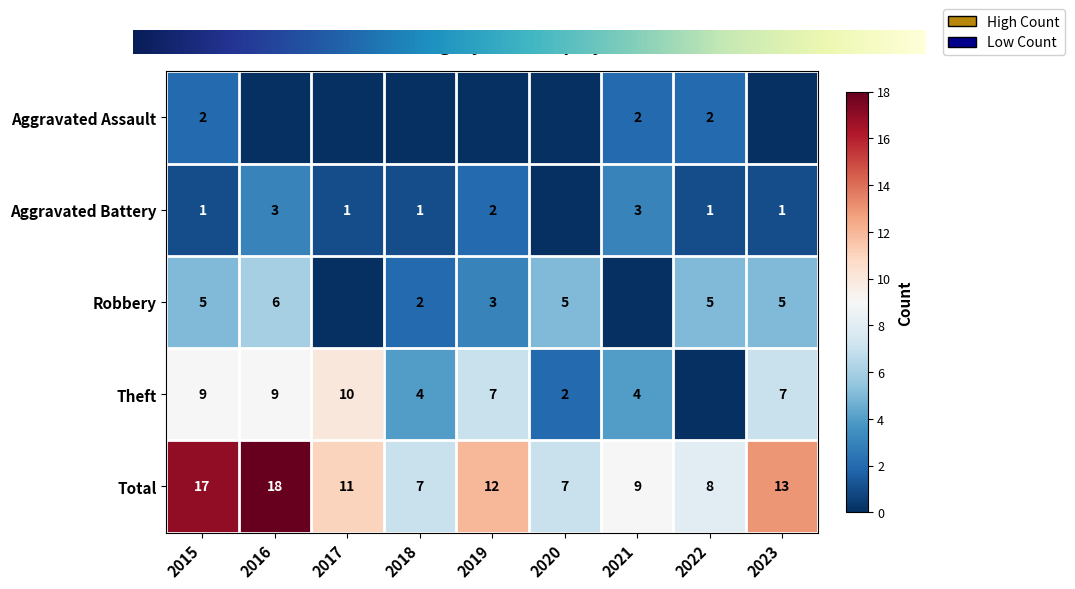

How many categories are shown in the chart?

9